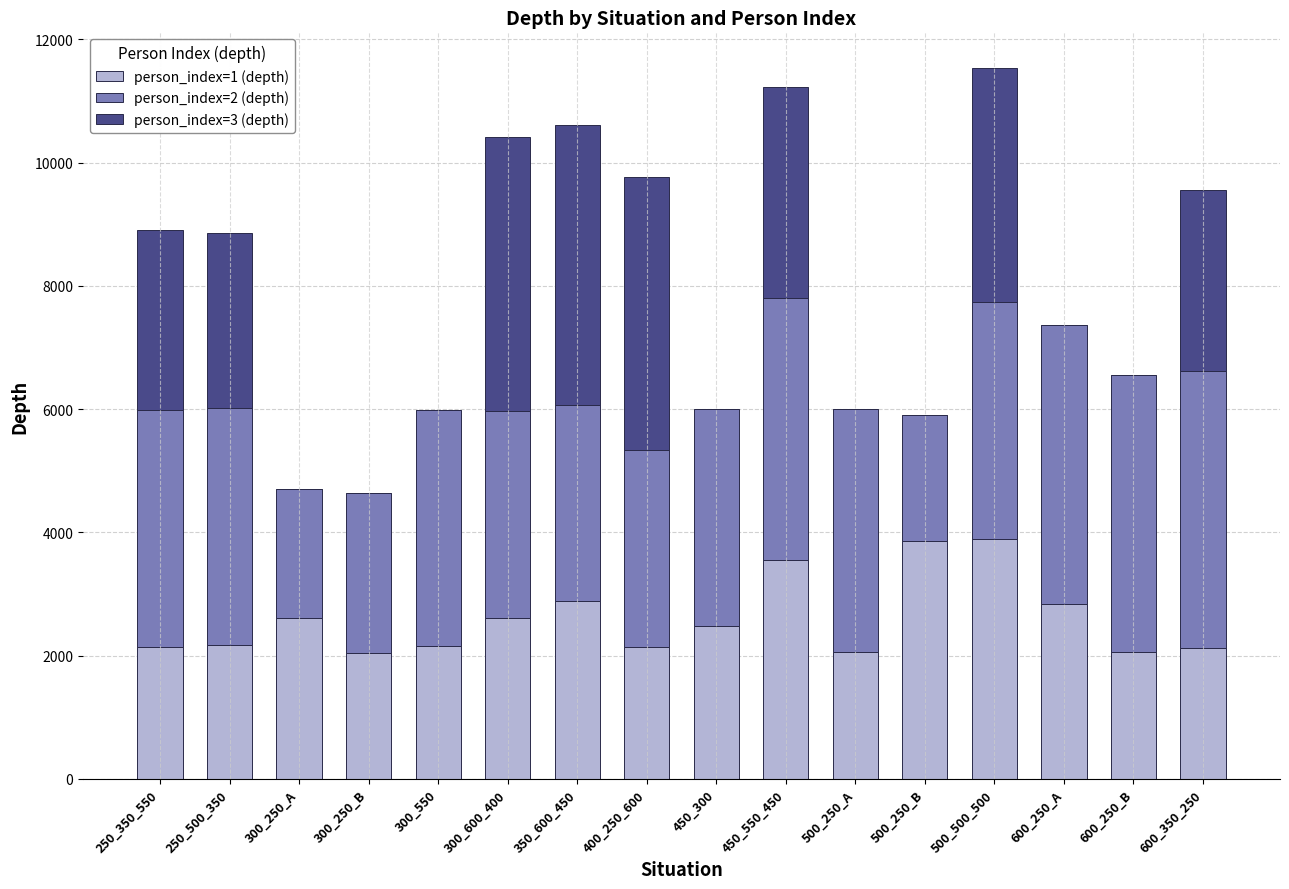

What are all the series names shown in the legend?

person_index=1 (depth), person_index=2 (depth), person_index=3 (depth)